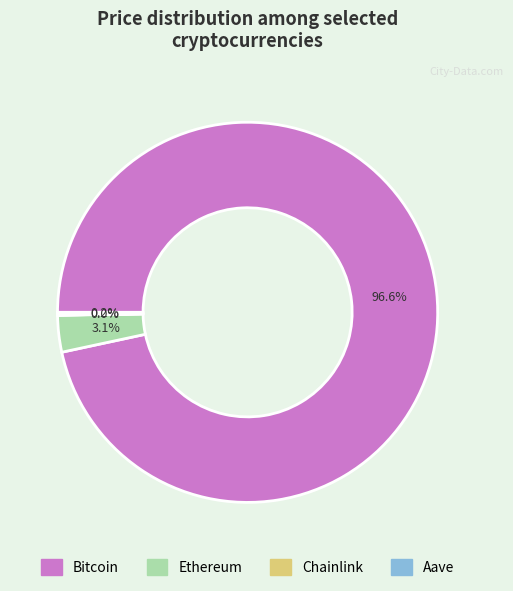

Which has a higher value, Bitcoin or Ethereum?

Bitcoin